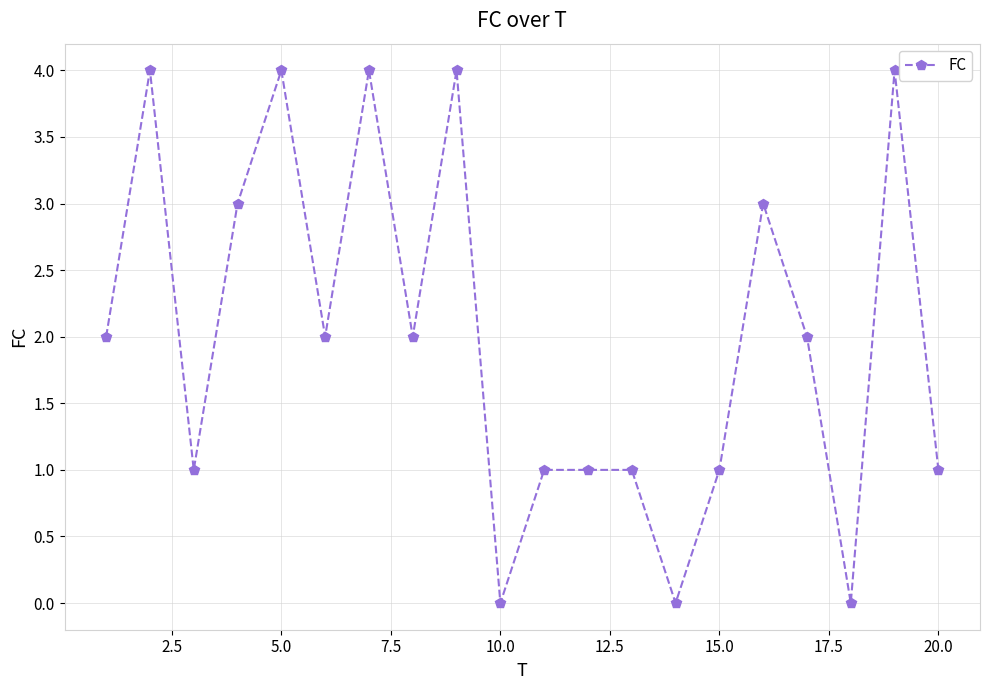

What is the value of the 6th point from the left?

2